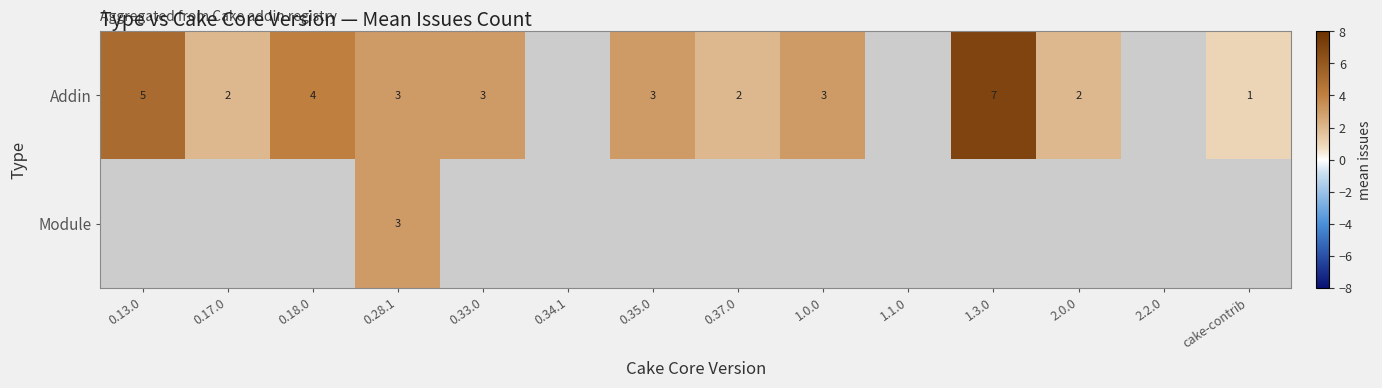

What is the total value across all series at 0.28.1?

6